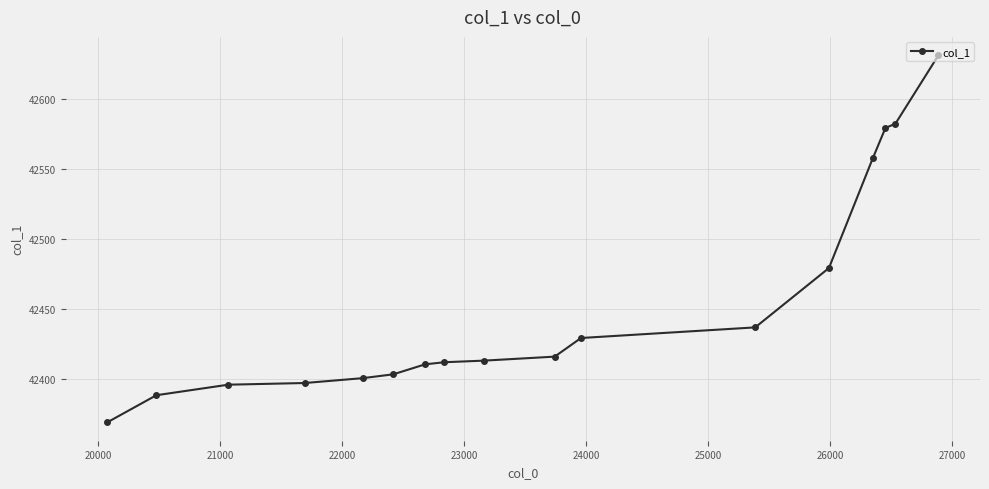

What is the value of the 2nd point from the left?

42388.4